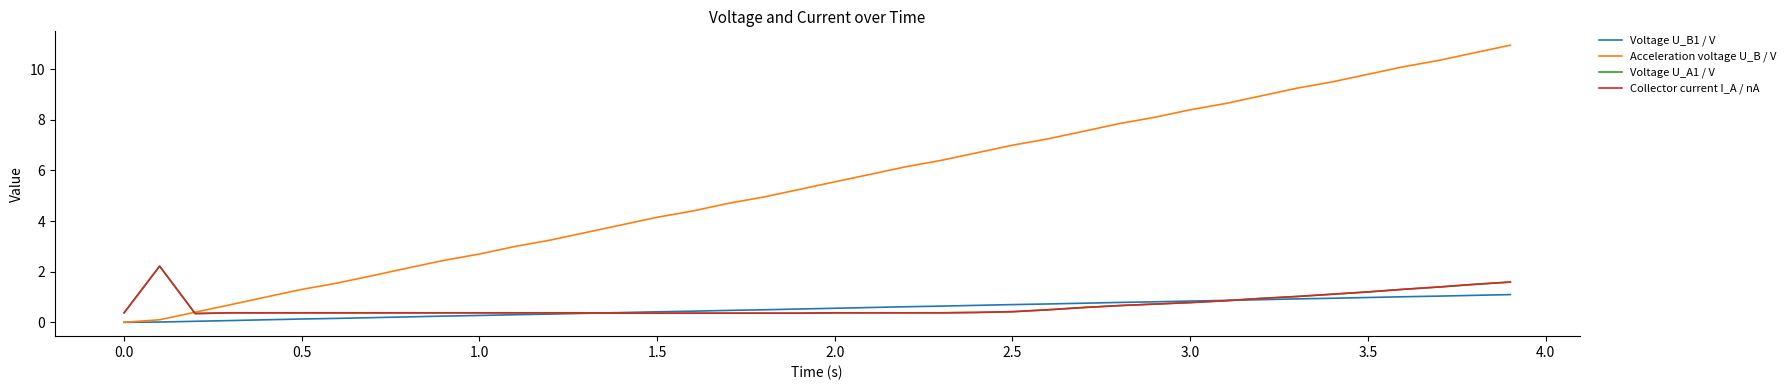

Does the chart display data point markers on the line(s)?

No